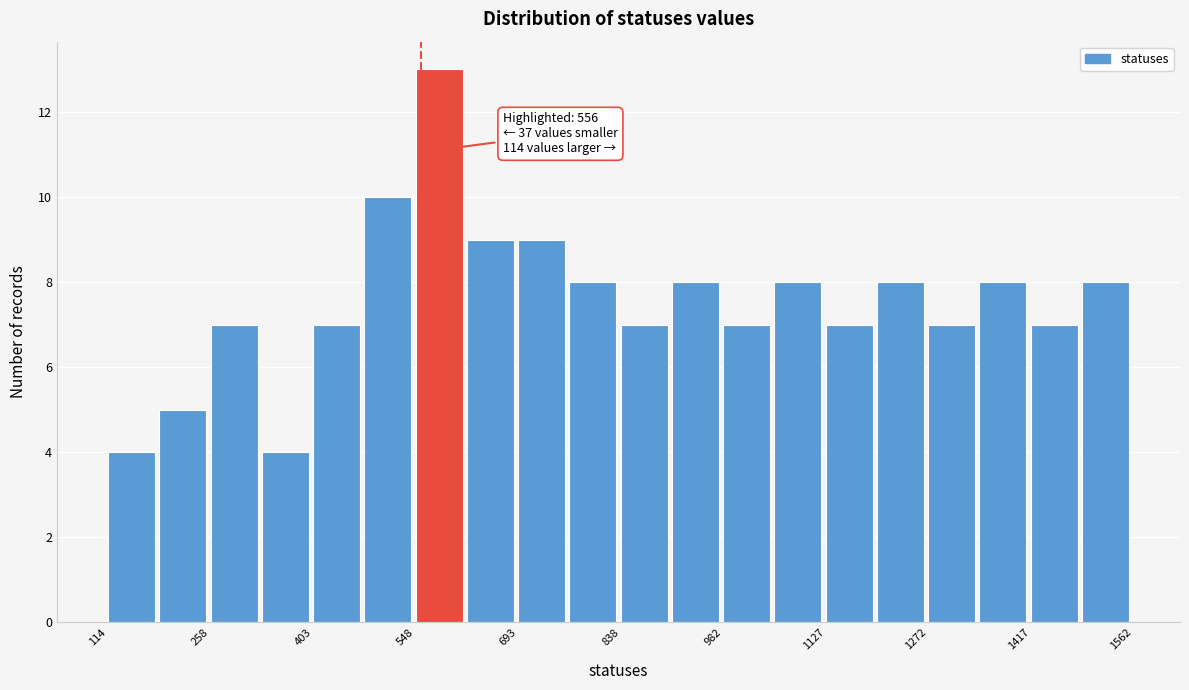

Around what value on the x-axis is the tallest bar? Give the approximate position of its centre, as read against the axis.

580